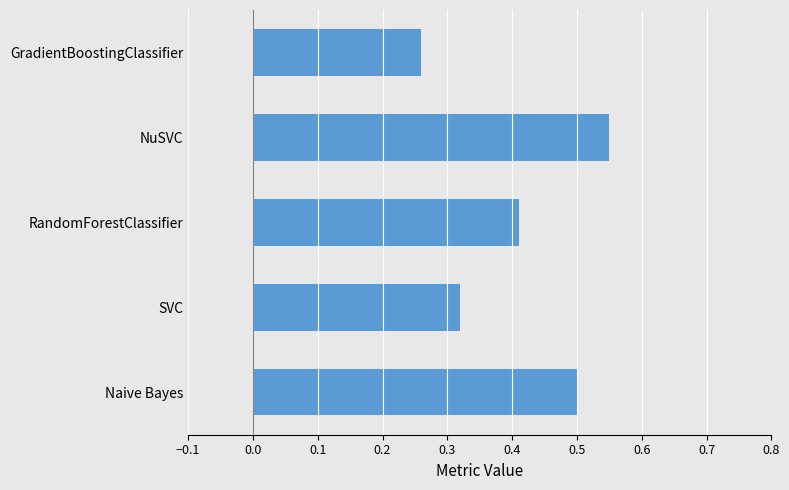

Rank the categories by value from lowest to highest.

GradientBoostingClassifier, SVC, RandomForestClassifier, Naive Bayes, NuSVC